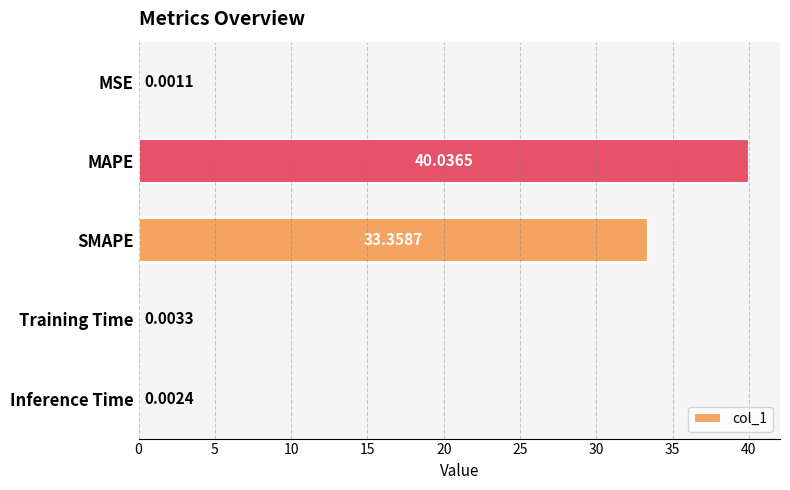

Are the bars grouped side by side (vs. stacked)?

No